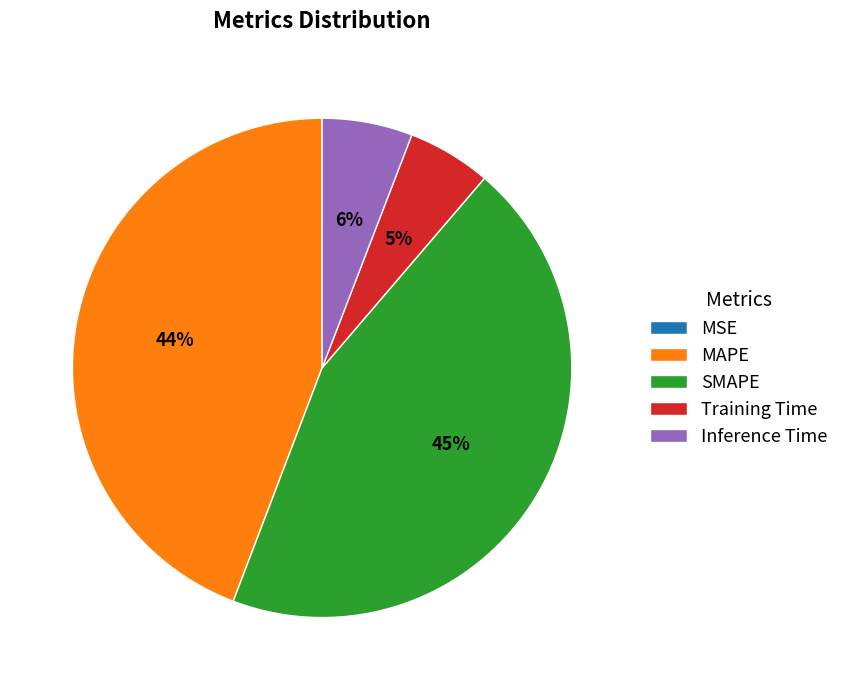

True or false: SMAPE accounts for 31% of the total.

False